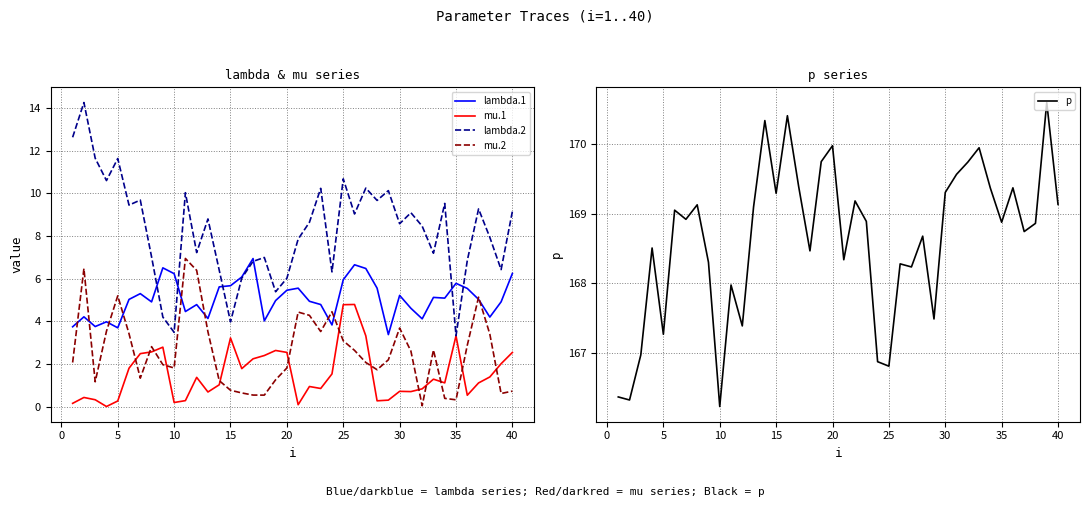

True or false: mu.1 and lambda.2 cross at least once.

False